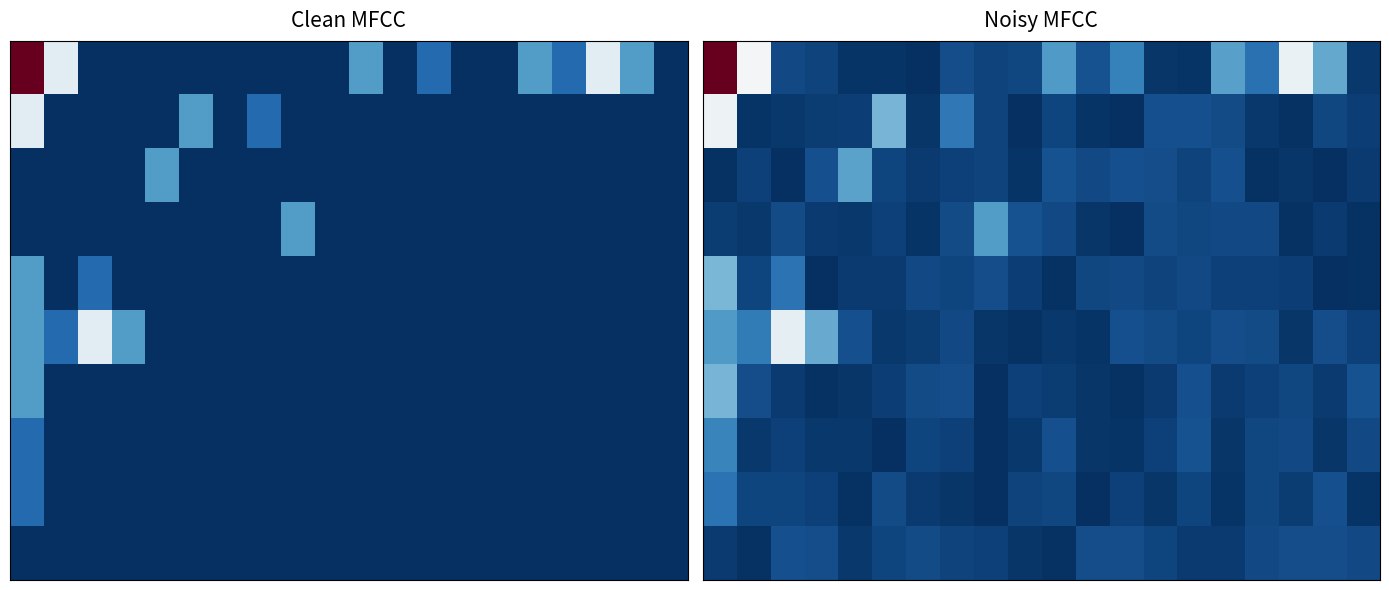

What is the spread (max minus min) of values at 12?

1.5